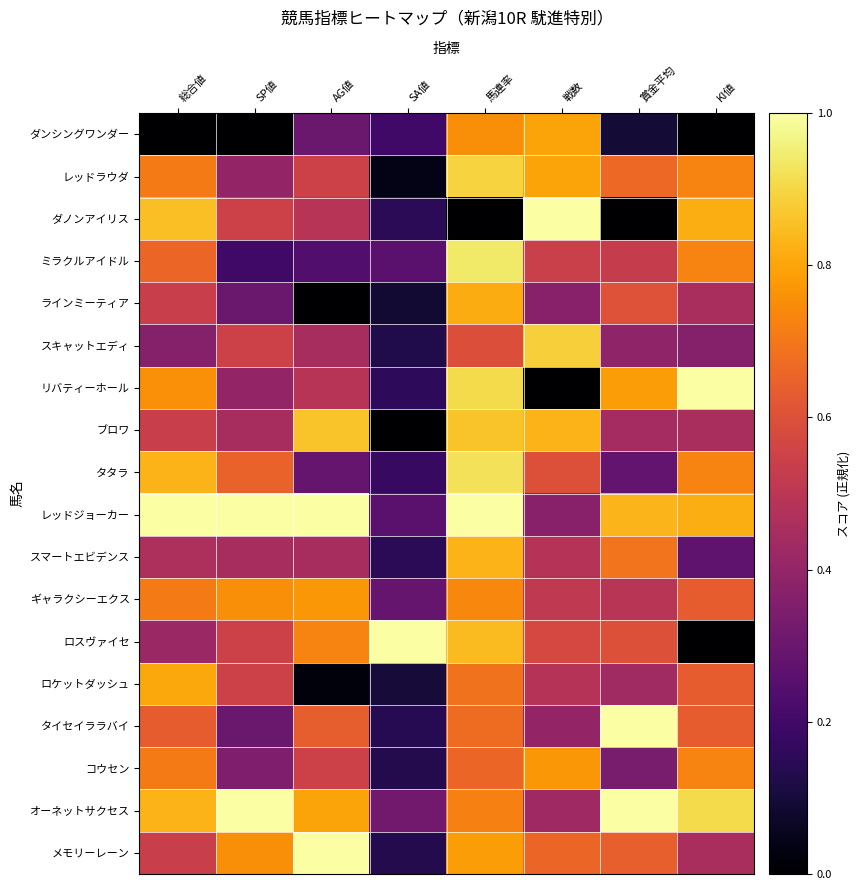

Reading right to left, list all the values displayed in this chart.

ダンシングワンダー: KI値=0.0	賞金平均=0.1	戦数=0.8	馬連率=0.8	SA値=0.2	AG値=0.3	SP値=0.0	総合値=0.0
レッドラウダ: KI値=0.7	賞金平均=0.7	戦数=0.8	馬連率=0.9	SA値=0.0	AG値=0.6	SP値=0.4	総合値=0.7
ダノンアイリス: KI値=0.8	賞金平均=0.0	戦数=1.0	馬連率=0.0	SA値=0.2	AG値=0.5	SP値=0.6	総合値=0.9
ミラクルアイドル: KI値=0.7	賞金平均=0.5	戦数=0.5	馬連率=0.9	SA値=0.3	AG値=0.2	SP値=0.2	総合値=0.7
ラインミーティア: KI値=0.5	賞金平均=0.6	戦数=0.4	馬連率=0.8	SA値=0.1	AG値=0.0	SP値=0.3	総合値=0.5
スキャットエディ: KI値=0.4	賞金平均=0.4	戦数=0.9	馬連率=0.6	SA値=0.1	AG値=0.4	SP値=0.6	総合値=0.4
リバティーホール: KI値=1.0	賞金平均=0.8	戦数=0.0	馬連率=0.9	SA値=0.2	AG値=0.5	SP値=0.4	総合値=0.8
ブロワ: KI値=0.5	賞金平均=0.4	戦数=0.8	馬連率=0.9	SA値=0.0	AG値=0.9	SP値=0.4	総合値=0.5
タタラ: KI値=0.7	賞金平均=0.3	戦数=0.6	馬連率=0.9	SA値=0.2	AG値=0.3	SP値=0.7	総合値=0.8
レッドジョーカー: KI値=0.8	賞金平均=0.8	戦数=0.4	馬連率=1.0	SA値=0.3	AG値=1.0	SP値=1.0	総合値=1.0
スマートエビデンス: KI値=0.3	賞金平均=0.7	戦数=0.5	馬連率=0.8	SA値=0.2	AG値=0.4	SP値=0.4	総合値=0.5
ギャラクシーエクス: KI値=0.6	賞金平均=0.5	戦数=0.5	馬連率=0.7	SA値=0.3	AG値=0.8	SP値=0.8	総合値=0.7
ロスヴァイセ: KI値=0.0	賞金平均=0.6	戦数=0.6	馬連率=0.8	SA値=1.0	AG値=0.7	SP値=0.6	総合値=0.4
ロケットダッシュ: KI値=0.6	賞金平均=0.4	戦数=0.5	馬連率=0.7	SA値=0.1	AG値=0.0	SP値=0.6	総合値=0.8
タイセイララバイ: KI値=0.6	賞金平均=1.0	戦数=0.4	馬連率=0.7	SA値=0.1	AG値=0.6	SP値=0.3	総合値=0.6
コウセン: KI値=0.7	賞金平均=0.3	戦数=0.8	馬連率=0.7	SA値=0.1	AG値=0.6	SP値=0.3	総合値=0.7
オーネットサクセス: KI値=0.9	賞金平均=1.0	戦数=0.4	馬連率=0.7	SA値=0.3	AG値=0.8	SP値=1.0	総合値=0.8
メモリーレーン: KI値=0.5	賞金平均=0.6	戦数=0.7	馬連率=0.8	SA値=0.1	AG値=1.0	SP値=0.8	総合値=0.5